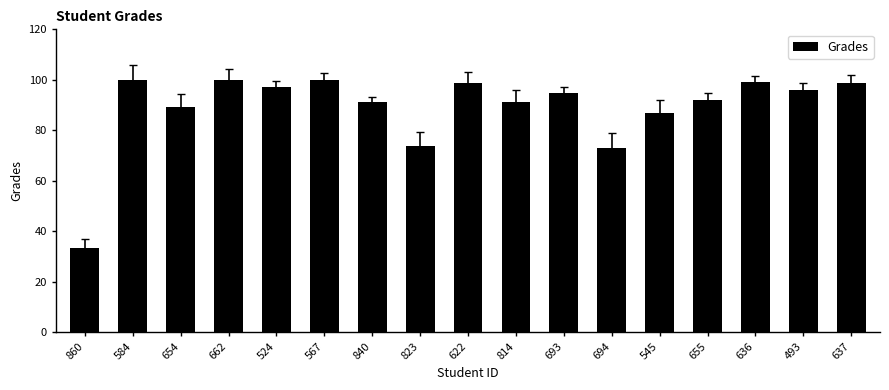

The chart shows a value of 32.7 at 545. True or false?

False